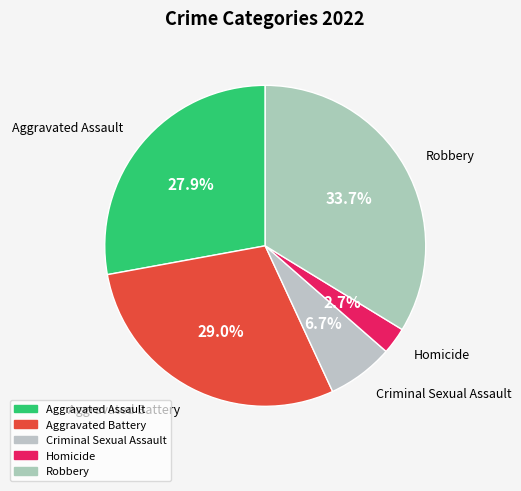

Which has a higher value, Aggravated Battery or Criminal Sexual Assault?

Aggravated Battery